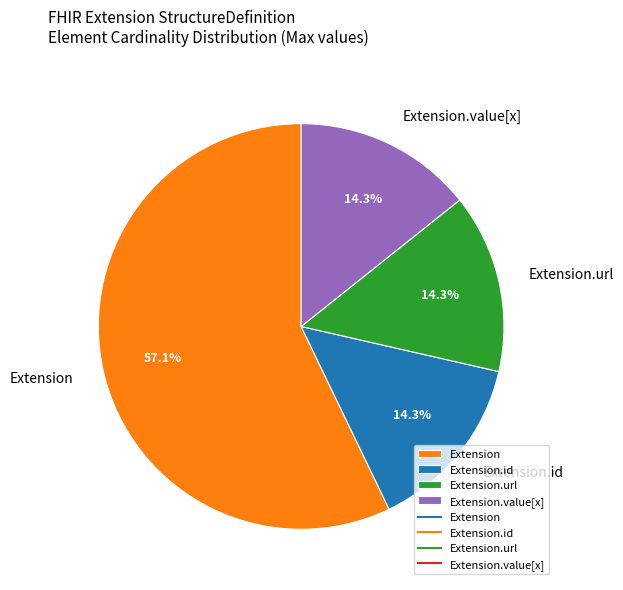

Is it true that Extension is 13% of the pie?

False